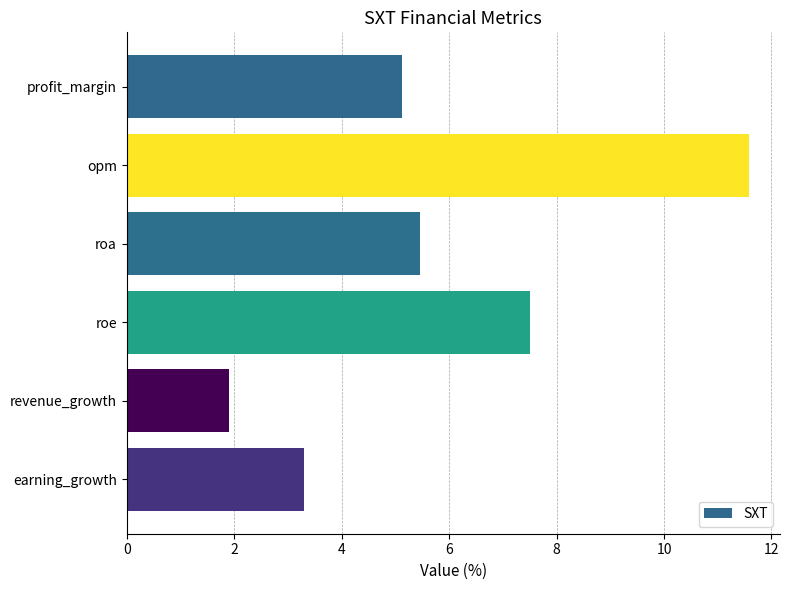

What is the ratio of the value at opm to the value at profit_margin?

2.3